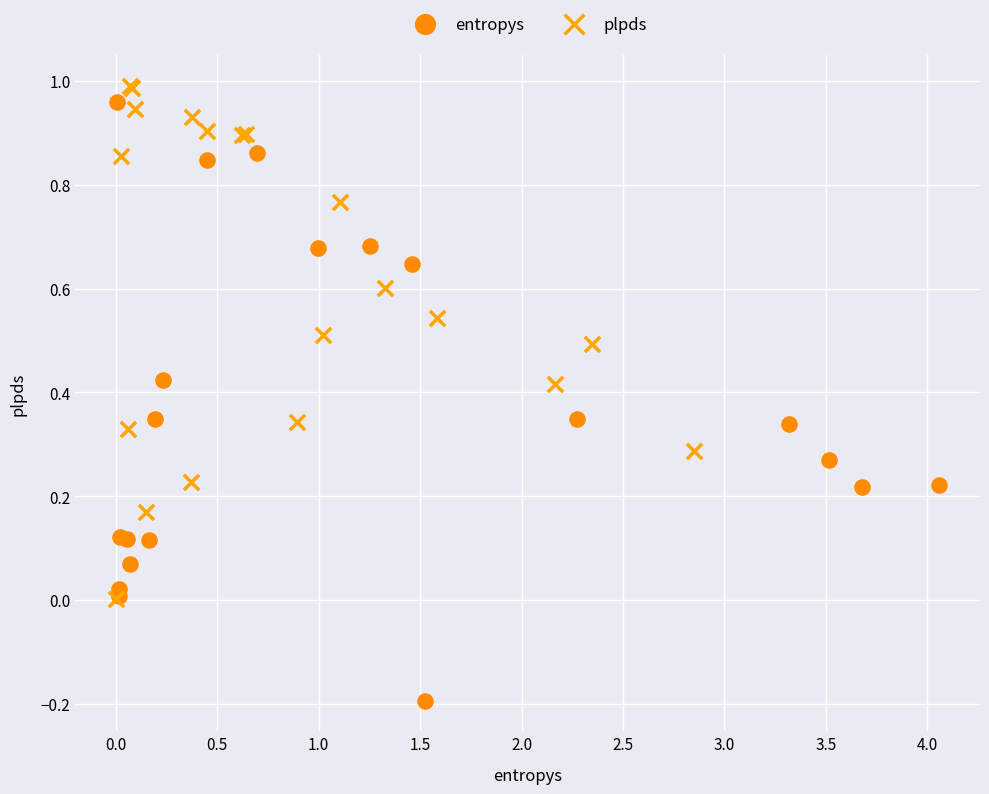

Which series contains the lowest Y value?

entropys